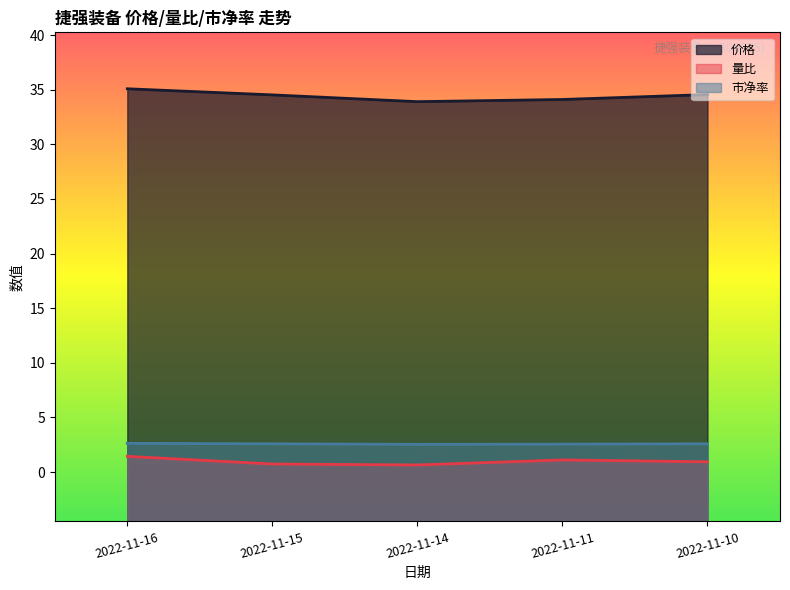

List the labels in order of 量比 value, smallest first.

2022-11-14, 2022-11-15, 2022-11-10, 2022-11-11, 2022-11-16